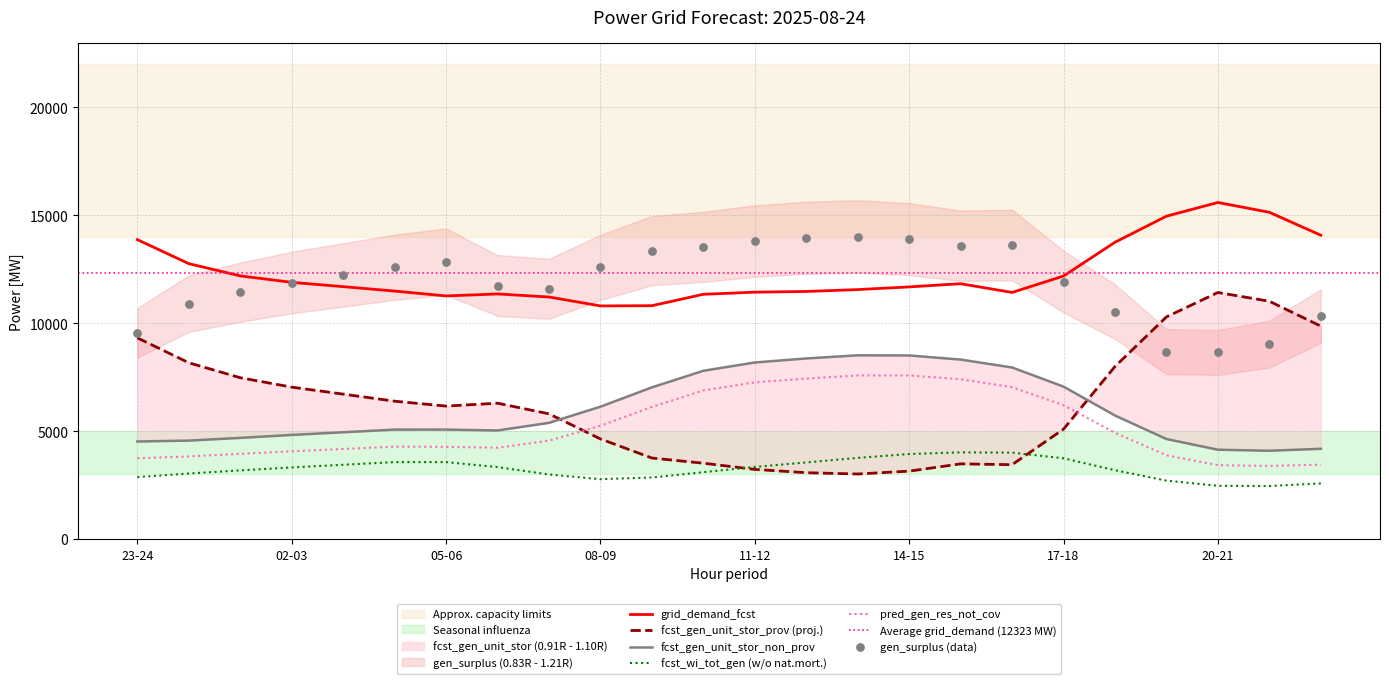

What is the highest value of the pred_gen_res_not_cov series?

7579